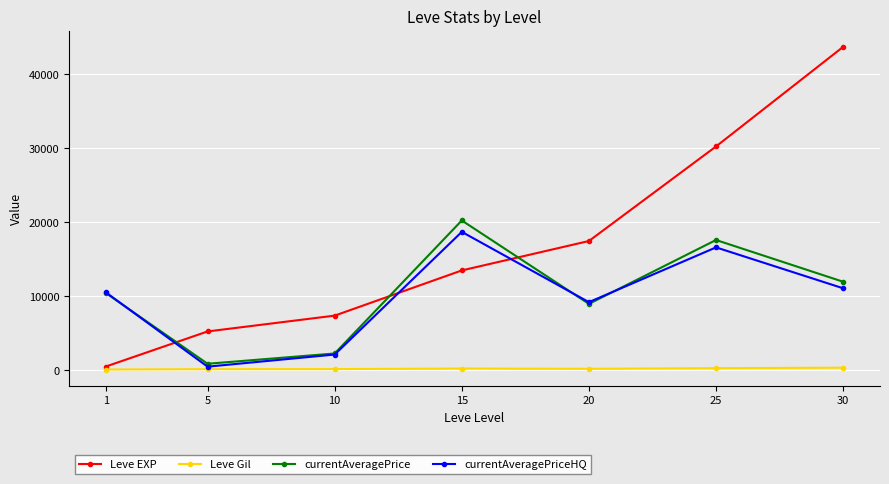

Which series has the widest spread of values?

Leve EXP